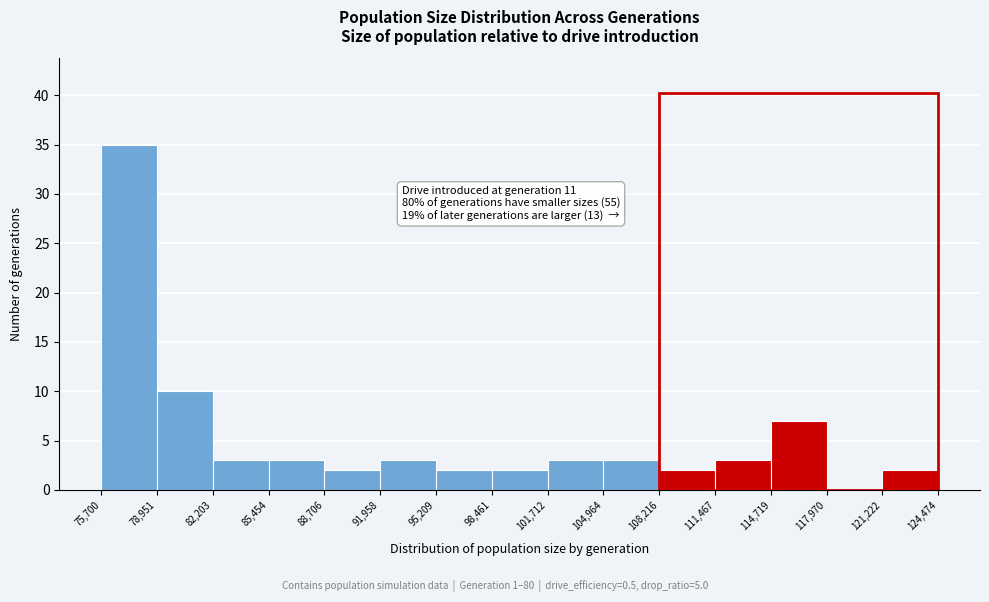

Which range on the x-axis has the tallest bar?

75,700 to 78,951